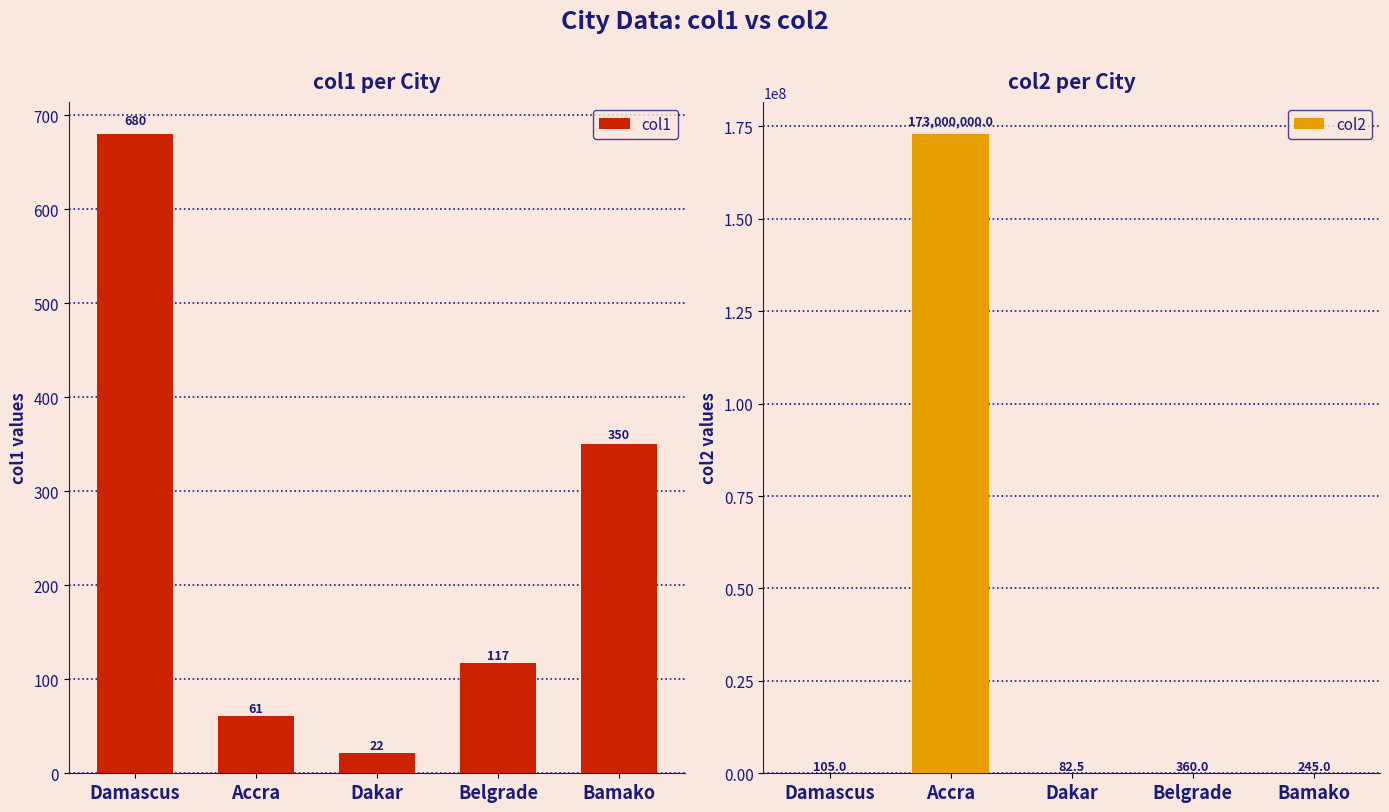

The value of col2 at Belgrade is 360.0. True or false?

True